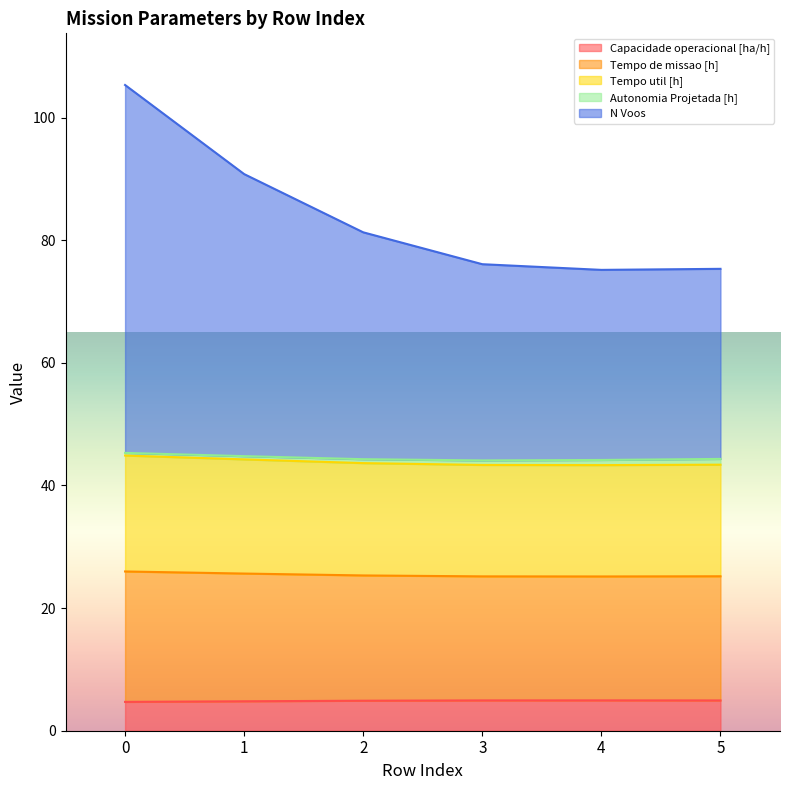

Between 3 and 5, which is larger?

3